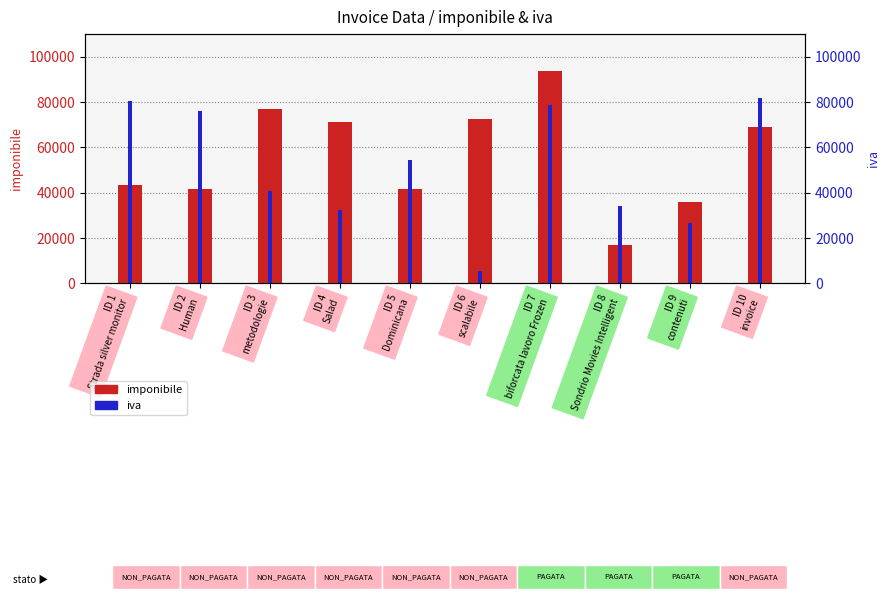

How many data points does each series have?

10